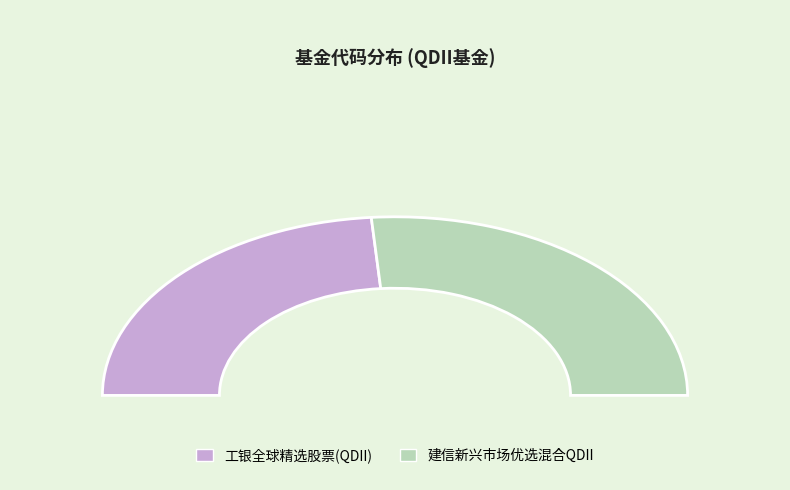

To the nearest percent, what portion does 工银全球精选股票(QDII) represent?

47%